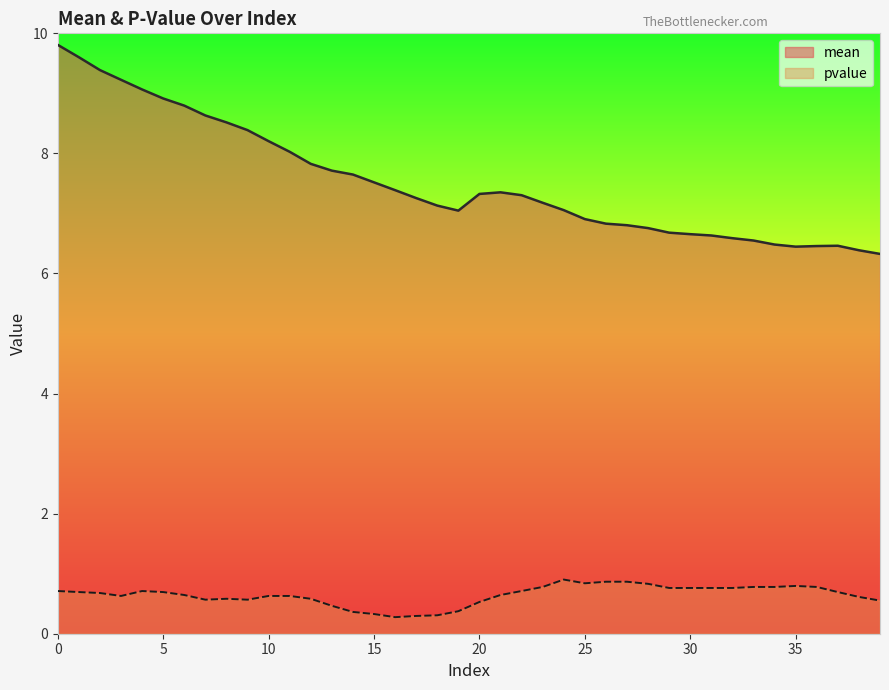

Reading left to right, extract all data points from this chart.

mean: 0=9.8	1=9.6	2=9.4	3=9.2	4=9.1	5=8.9	6=8.8	7=8.6	8=8.5	9=8.4	10=8.2	11=8.0	12=7.8	13=7.7	14=7.6	15=7.5	16=7.4	17=7.3	18=7.1	19=7.0	20=7.3	21=7.4	22=7.3	23=7.2	24=7.1	25=6.9	26=6.8	27=6.8	28=6.8	29=6.7	30=6.7	31=6.6	32=6.6	33=6.5	34=6.5	35=6.4	36=6.5	37=6.5	38=6.4	39=6.3
pvalue: 0=0.7	1=0.7	2=0.7	3=0.6	4=0.7	5=0.7	6=0.6	7=0.6	8=0.6	9=0.6	10=0.6	11=0.6	12=0.6	13=0.5	14=0.4	15=0.3	16=0.3	17=0.3	18=0.3	19=0.4	20=0.5	21=0.6	22=0.7	23=0.8	24=0.9	25=0.8	26=0.9	27=0.9	28=0.8	29=0.8	30=0.8	31=0.8	32=0.8	33=0.8	34=0.8	35=0.8	36=0.8	37=0.7	38=0.6	39=0.6